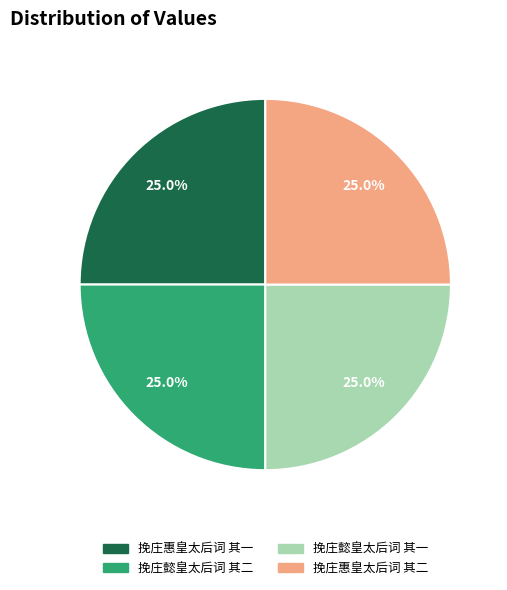

Approximately how many times larger is the value at 挽庄惠皇太后词 其二 compared to 挽庄懿皇太后词 其一?

1.0